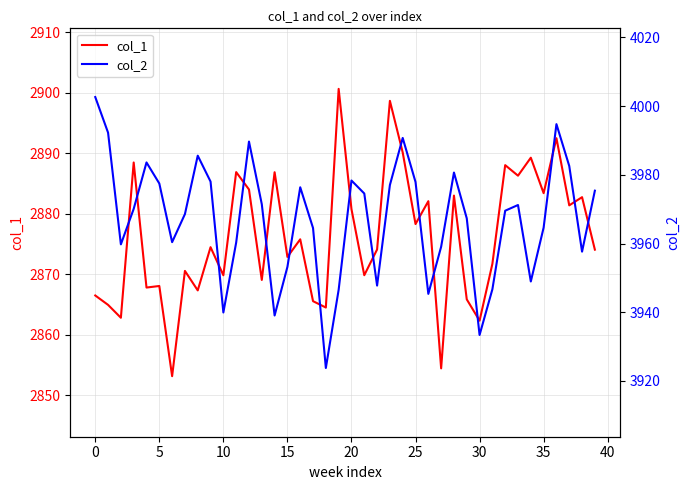

What is the minimum value for col_2?

3923.8